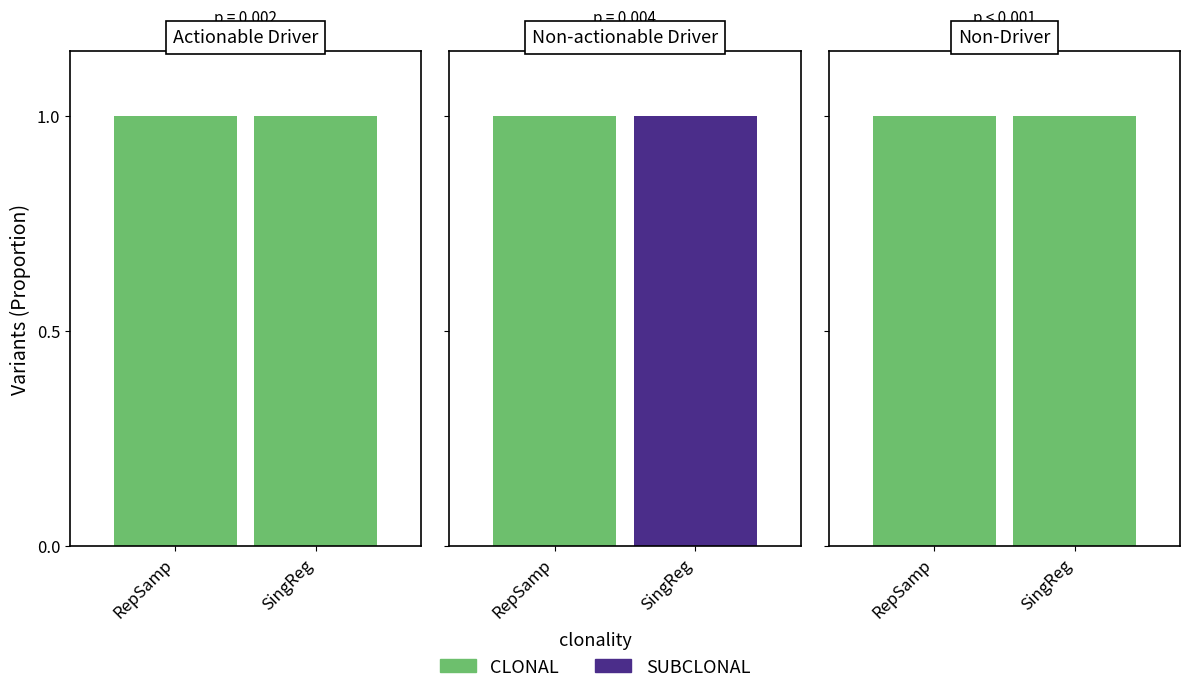

What position from the right is SingReg?

1